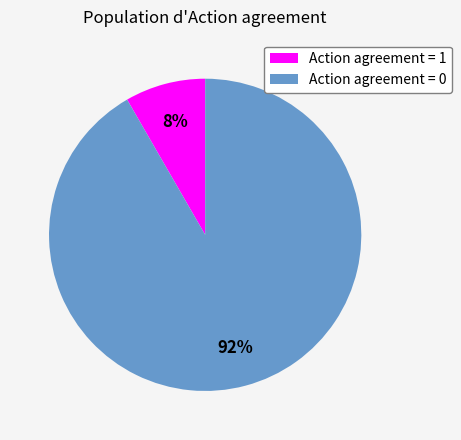

Count the number of slices in the pie.

2